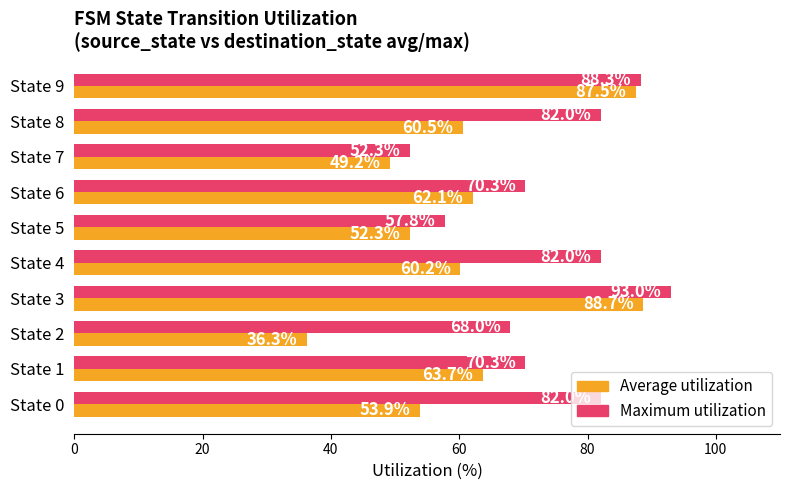

At how many categories does at least one series exceed 71?

5